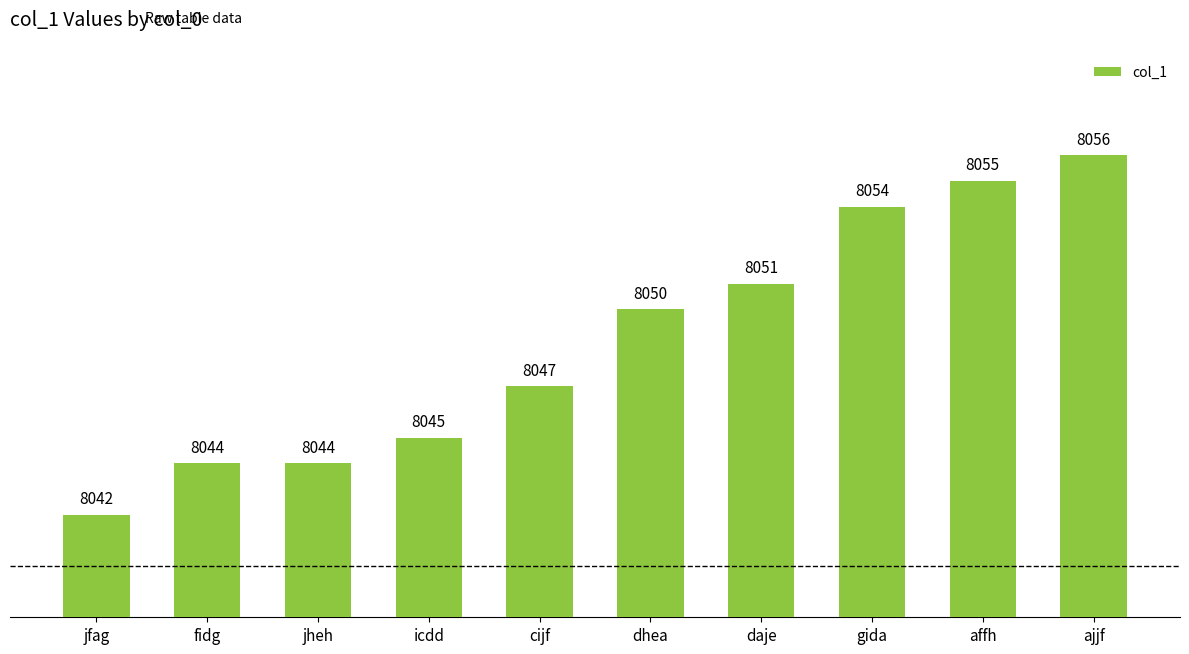

Which category has the highest value across all series?

ajjf